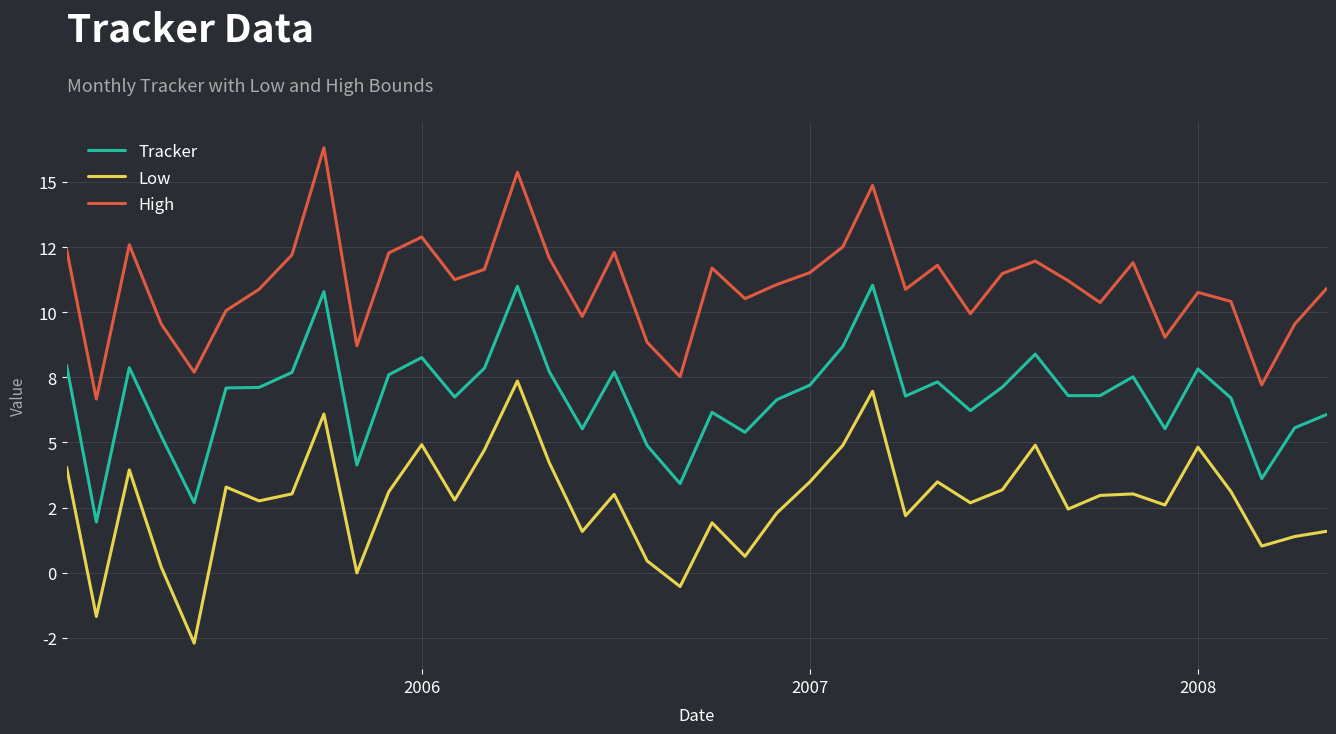

What are all the series names shown in the legend?

Tracker, Low, High